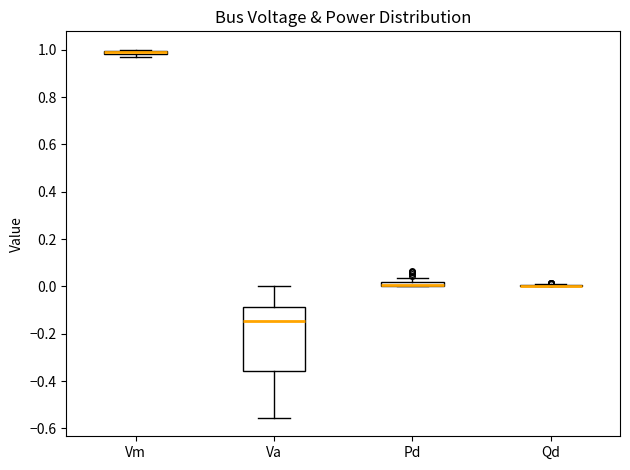

Where is the lower edge of the box for Vm on the y-axis? The values are not printed on the chart, so give them approximately, as read against the axis.

0.98